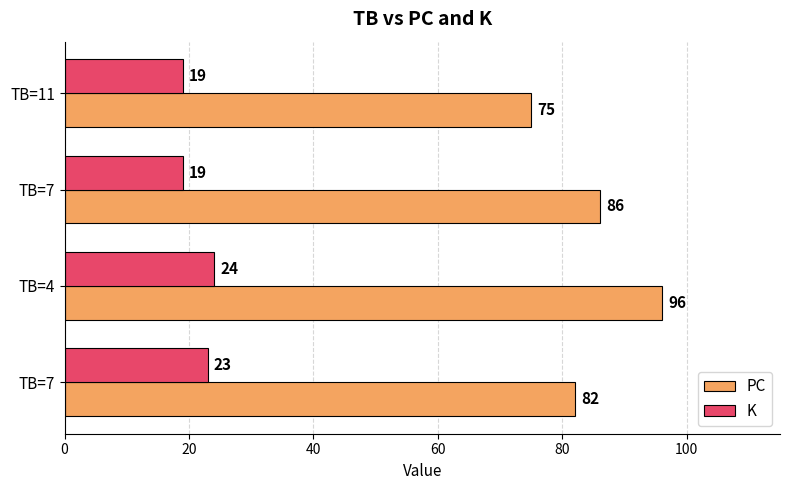

What are all the series names shown in the legend?

PC, K